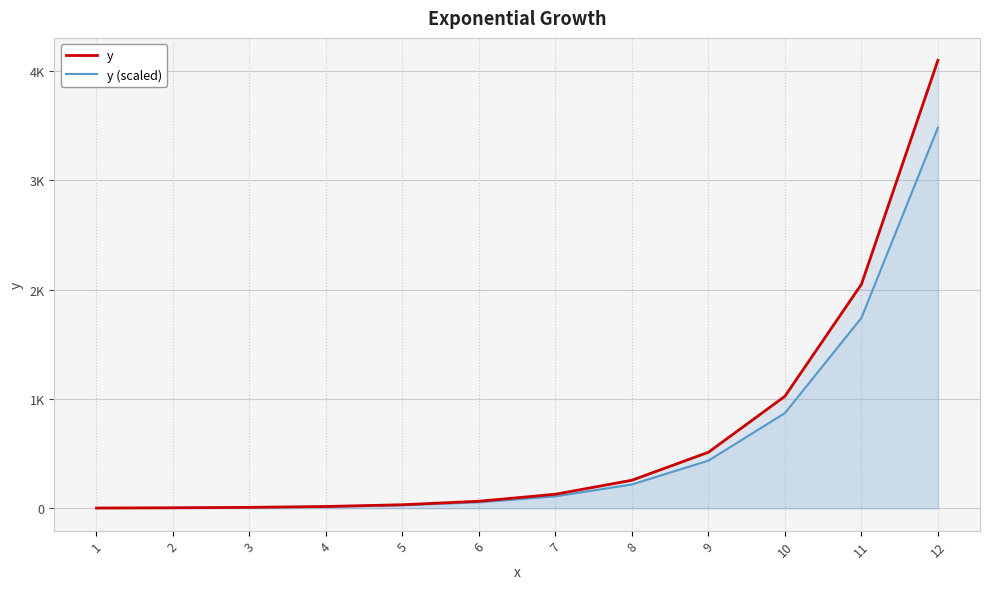

True or false: y (scaled) and y cross at least once.

False